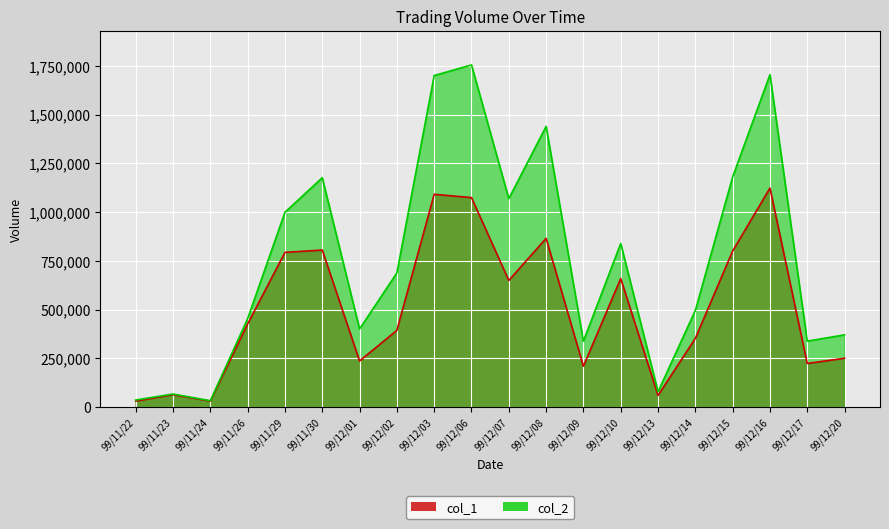

At which category does col_2 reach its first local peak?

99/11/23